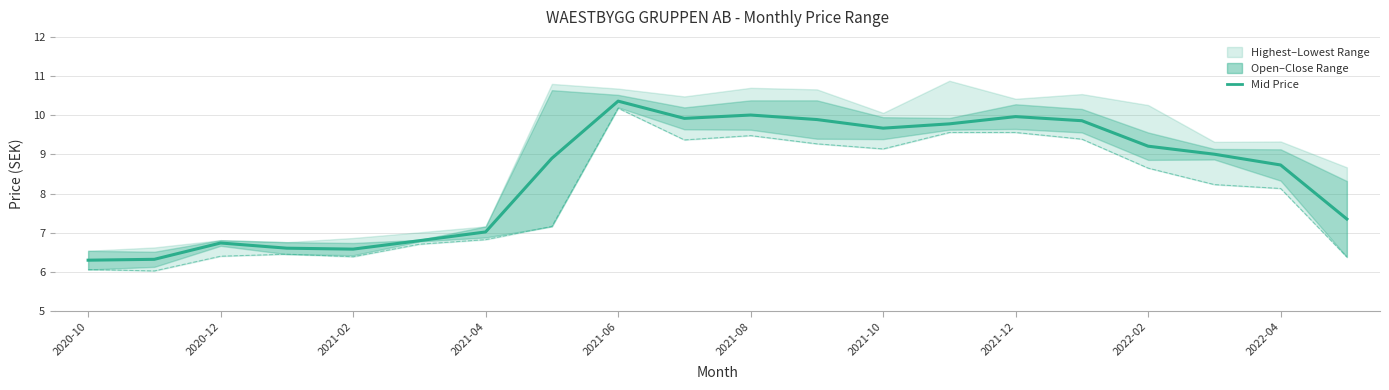

Count the number of categories in the chart.

20